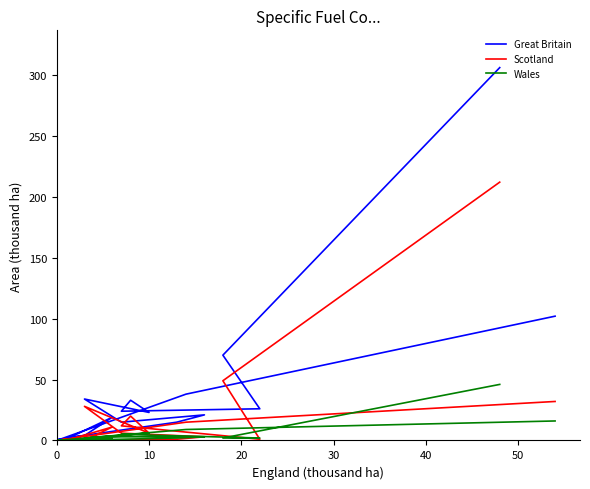

In Scotland, how many points are higher than both neighbors (excluding endpoints)?

4